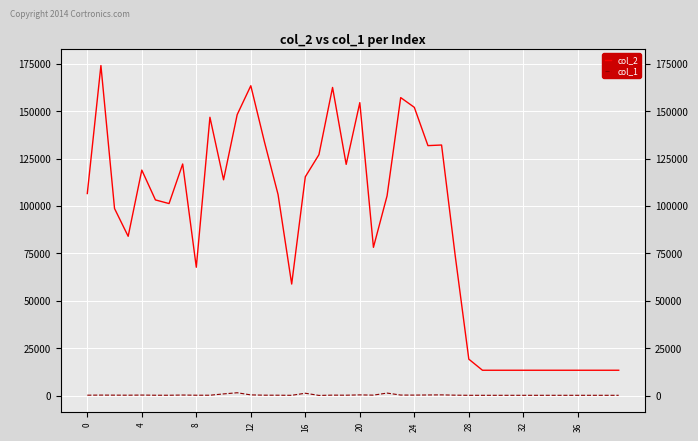

What is the label of the 6th point from the right?

34